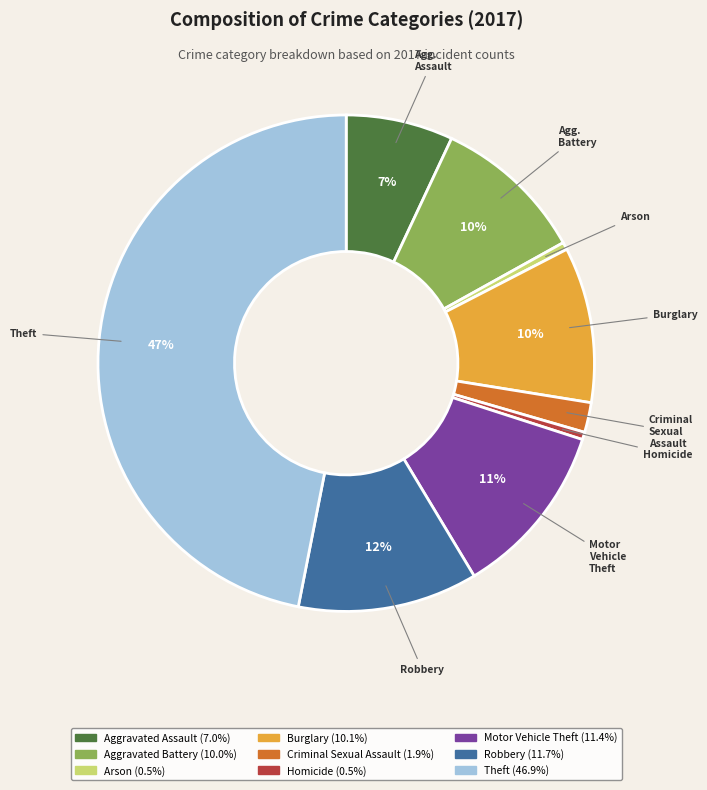

Does any single category account for the majority?

No